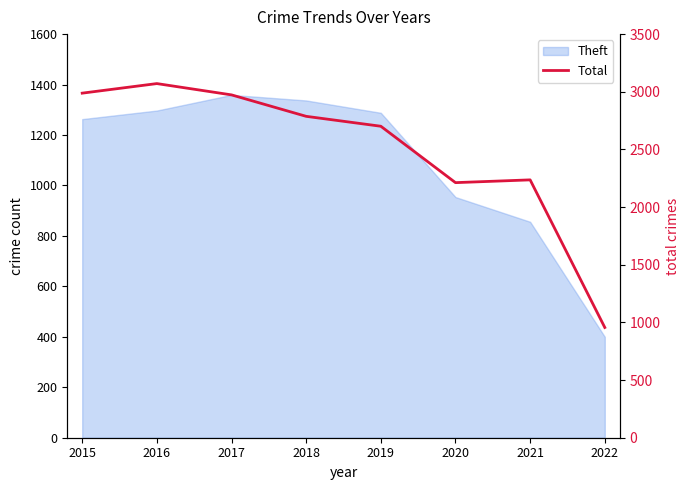

Rank the categories by value from highest to lowest.

2016, 2015, 2017, 2018, 2019, 2021, 2020, 2022